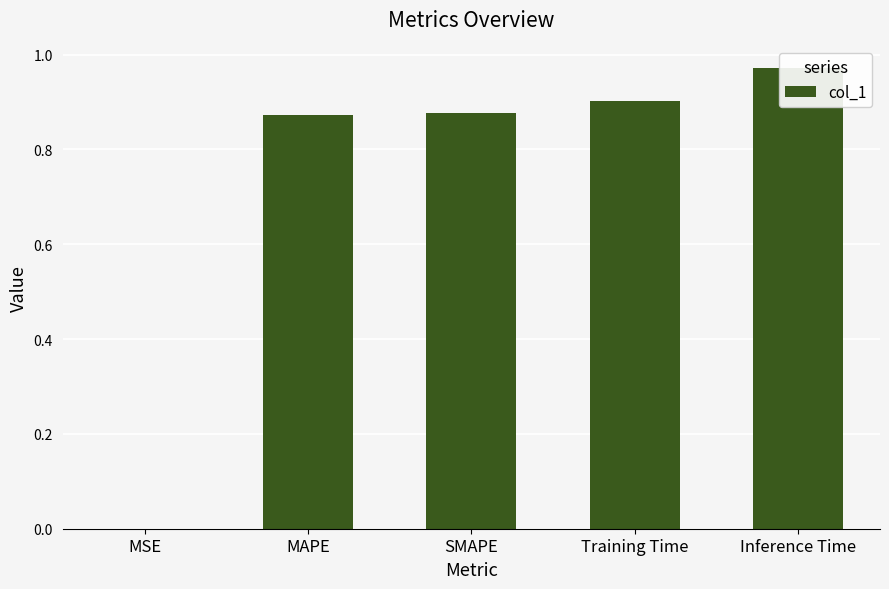

List the labels in order of value, largest first.

Inference Time, Training Time, SMAPE, MAPE, MSE